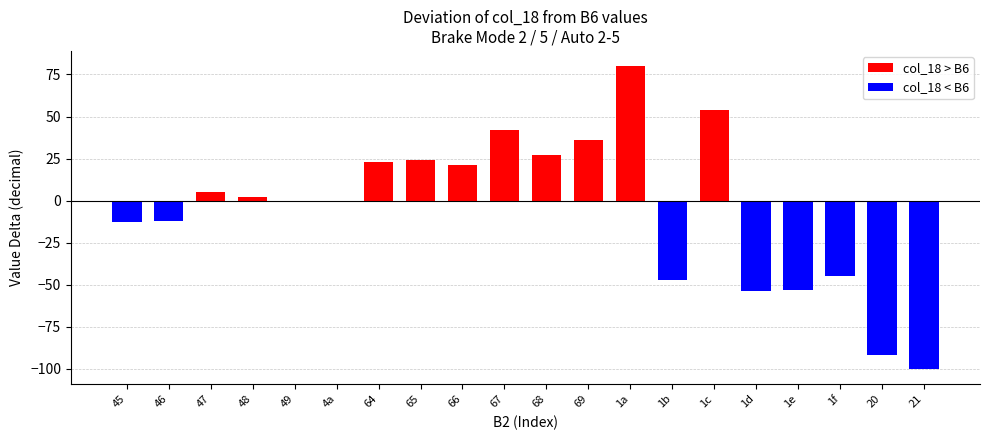

The chart shows a value of -45 at 1f. True or false?

True